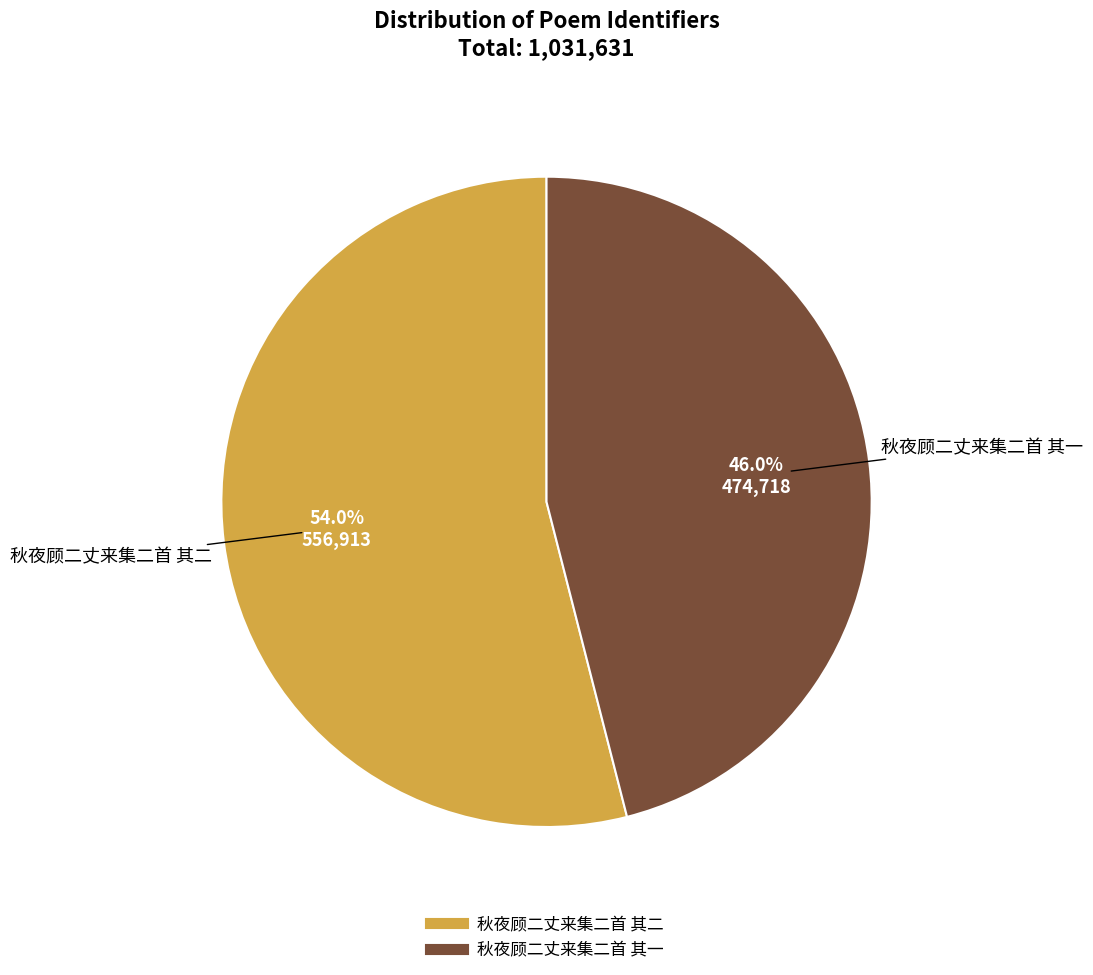

Which category has the smallest portion of the pie?

秋夜顾二丈来集二首 其一